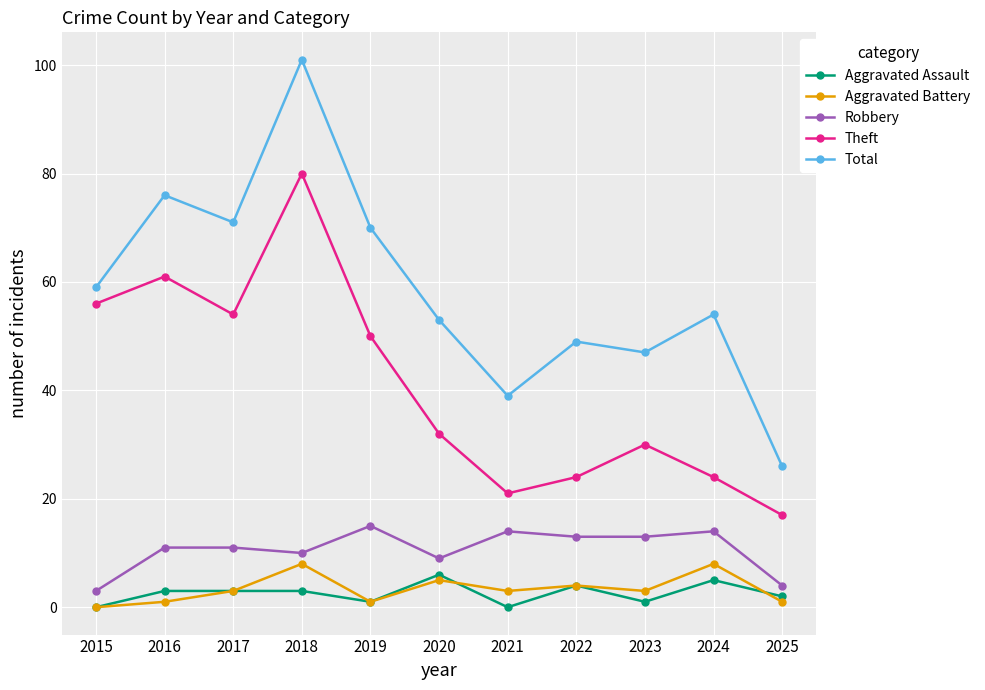

How many lines are shown in the chart?

5